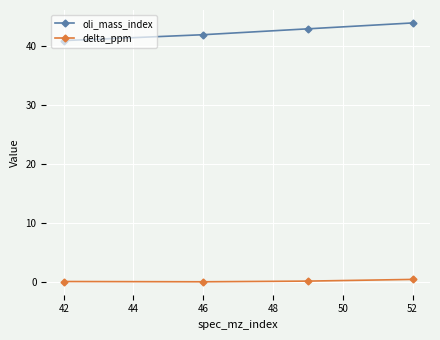

In delta_ppm, how many points are lower than both neighbors (excluding endpoints)?

1